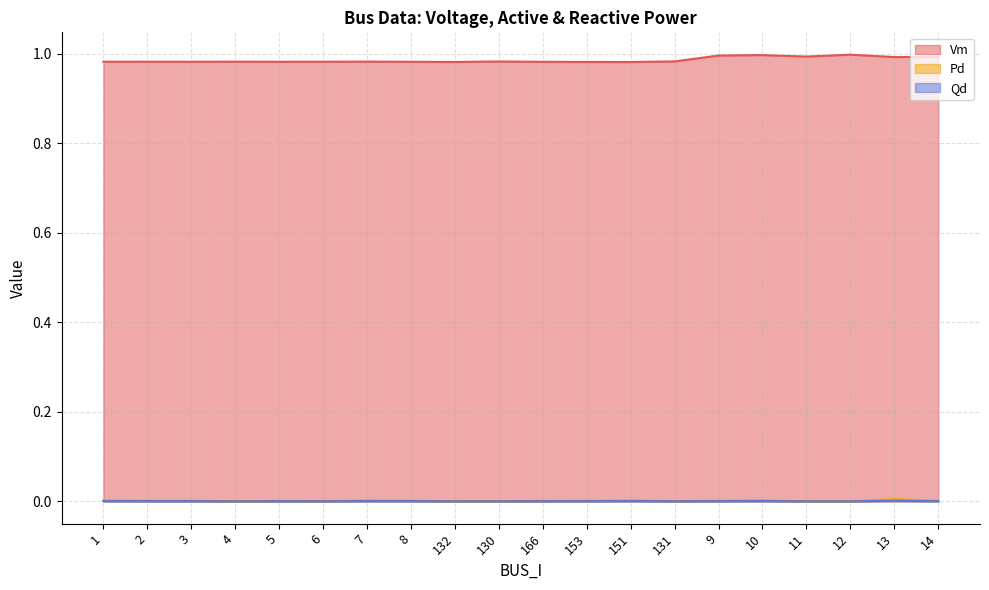

What is the average value of the Vm series?

1.0